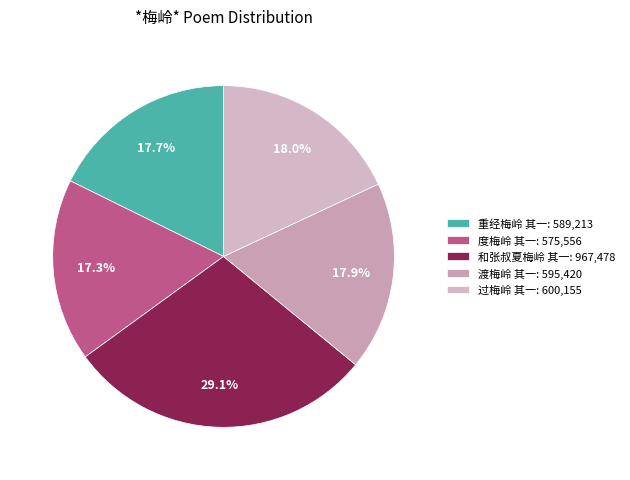

What portion of the pie excludes 重经梅岭 其一?

82.3%